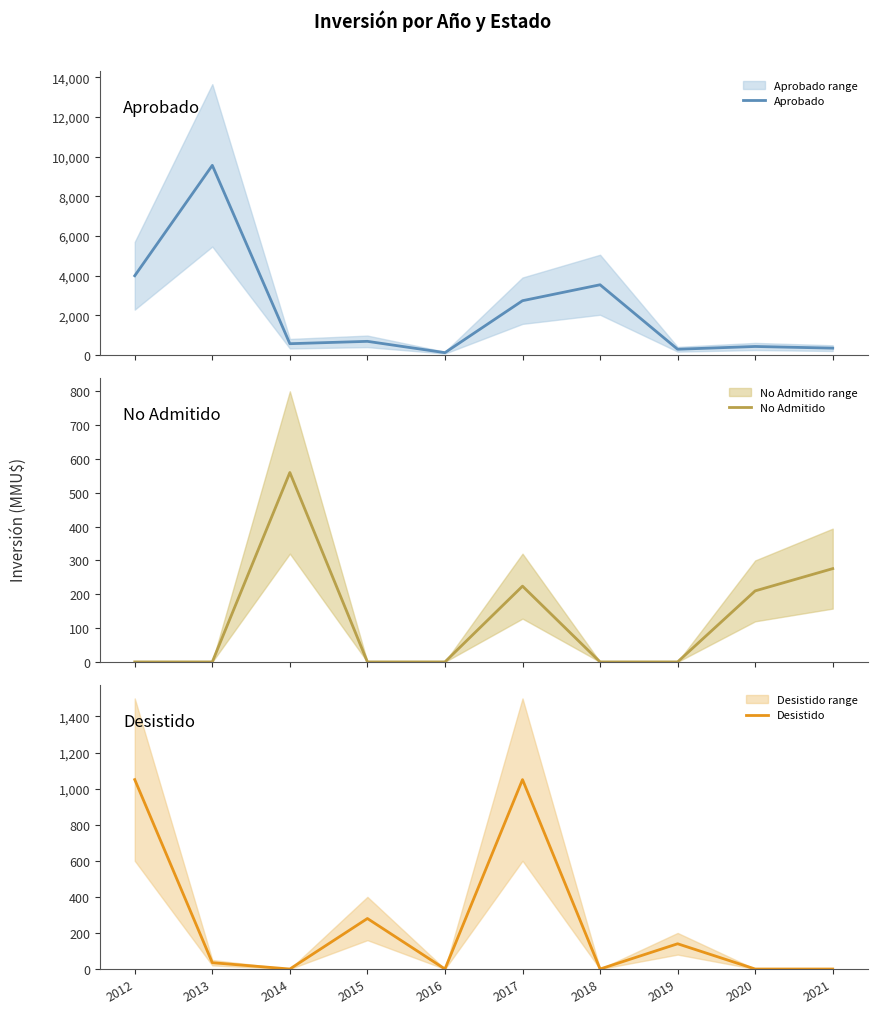

The Aprobado series shows 9562.7 at 2013. True or false?

True